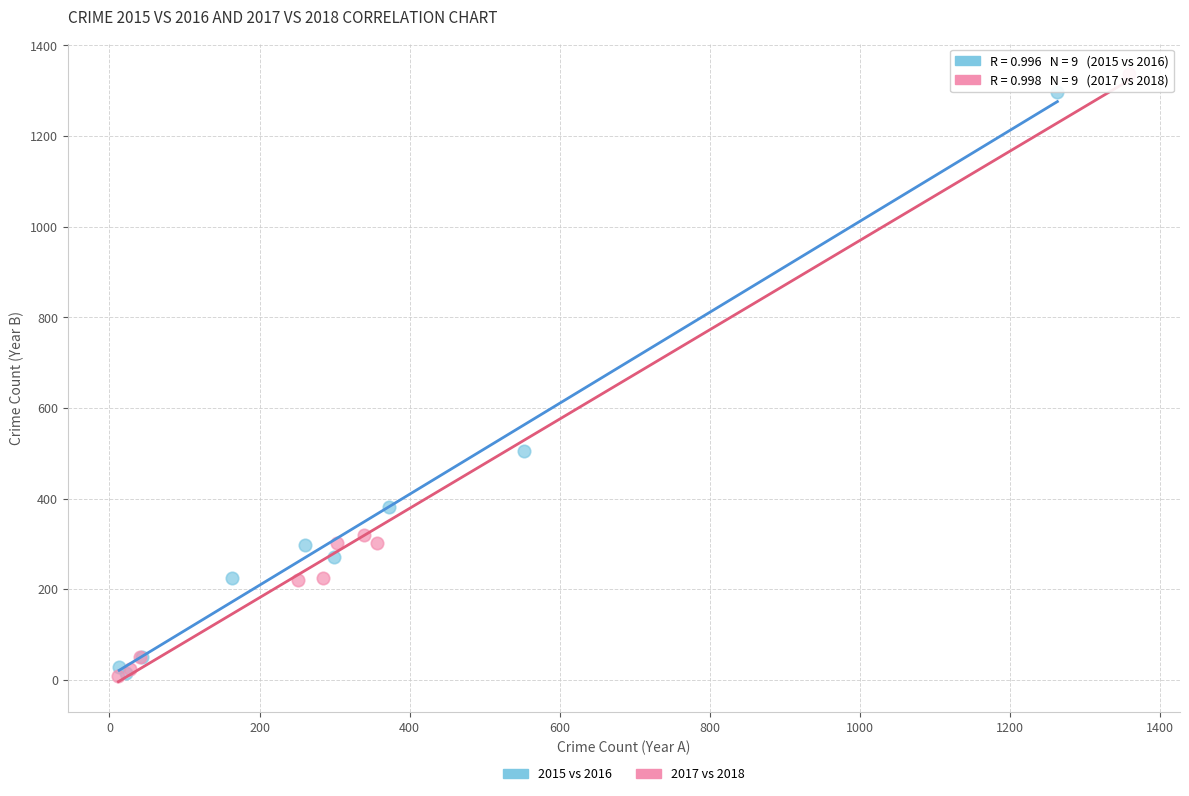

Which series has the largest Y range (max minus min)?

2017 vs 2018